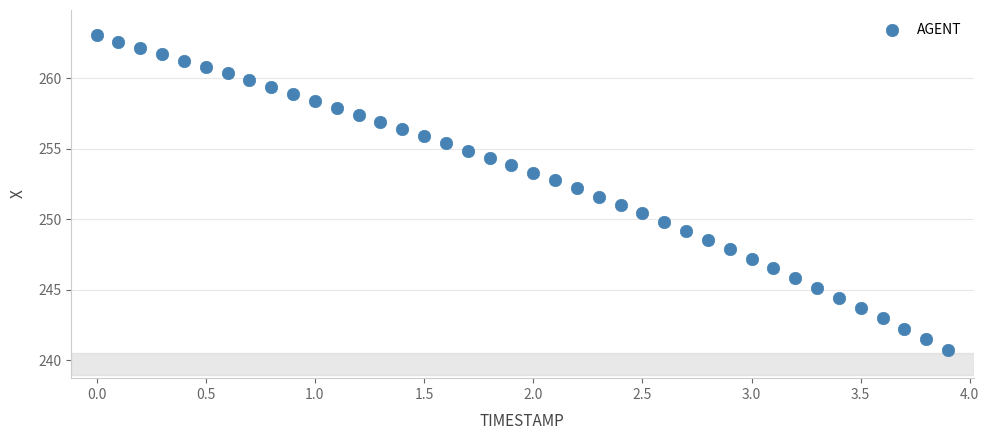

What is the range of X values (max minus min)?

3.9